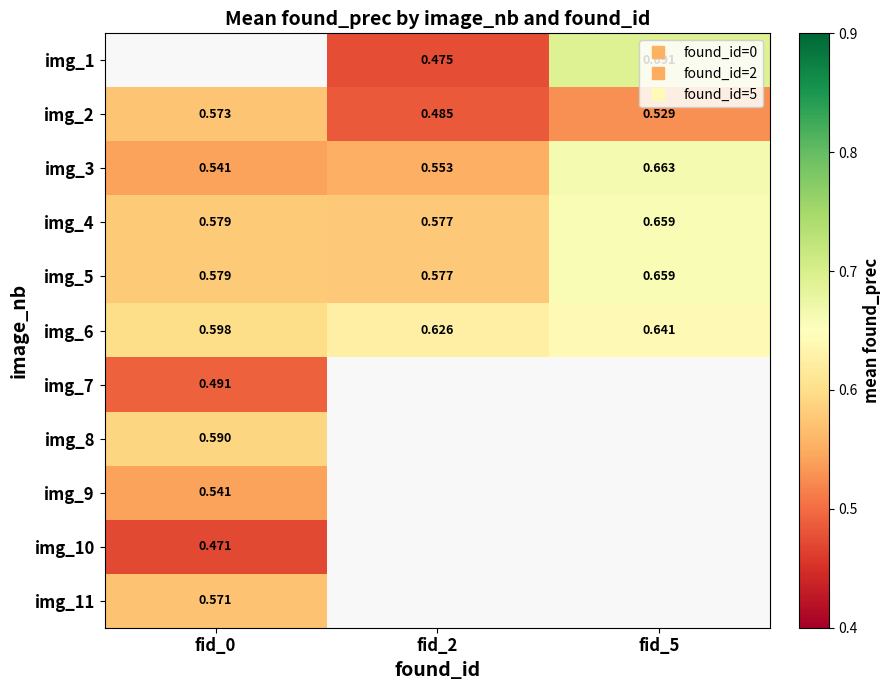

Which label corresponds to the largest value in the chart?

fid_5